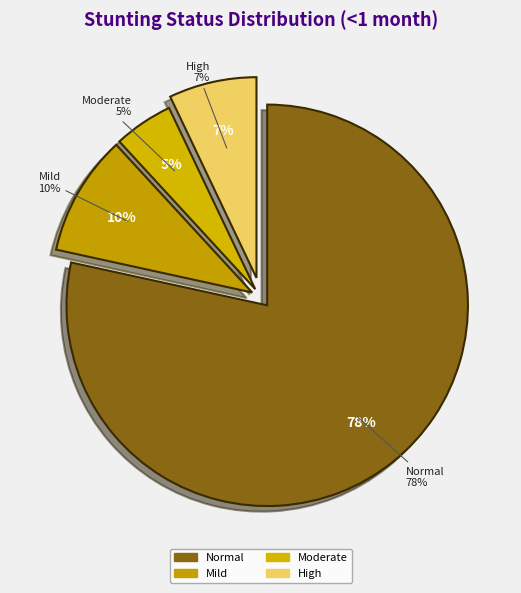

Rank the categories by value from highest to lowest.

Normal (HAZ-score > -1), Mild (HAZ-score between -2 and -1), High (HAZ-score < -3), Moderate (HAZ-score between -3 and -2)